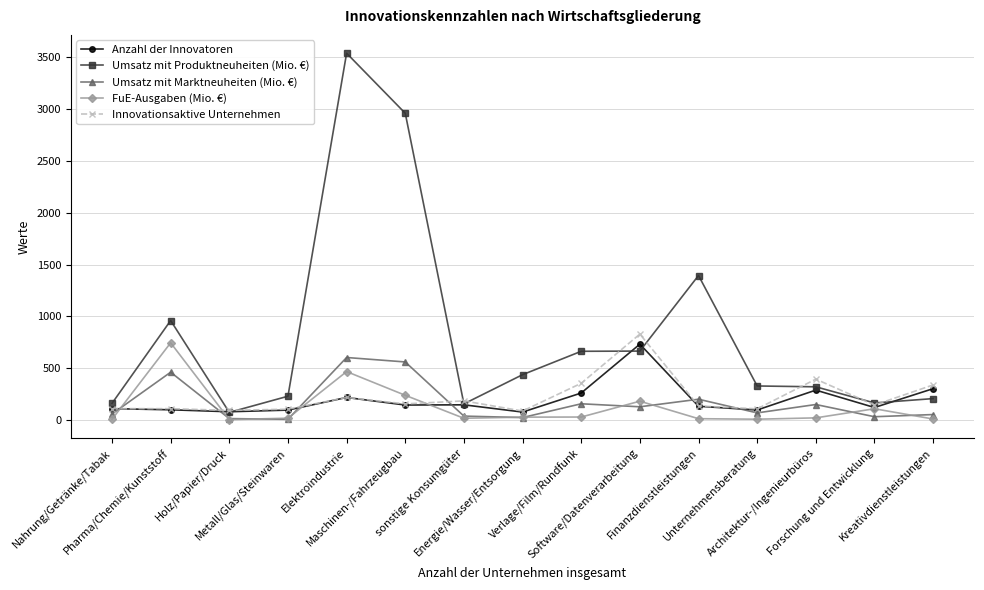

True or false: Umsatz mit Produktneuheiten (Mio. €) has more than 1 points higher than both neighbors.

True